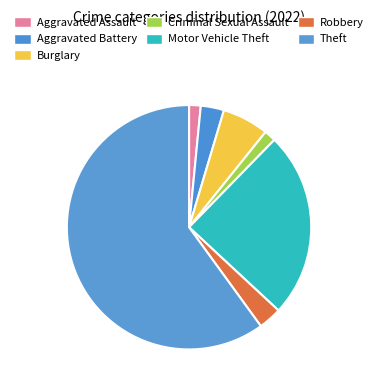

To the nearest percent, what is the difference between the Aggravated Assault and Motor Vehicle Theft slice percentages?

23%